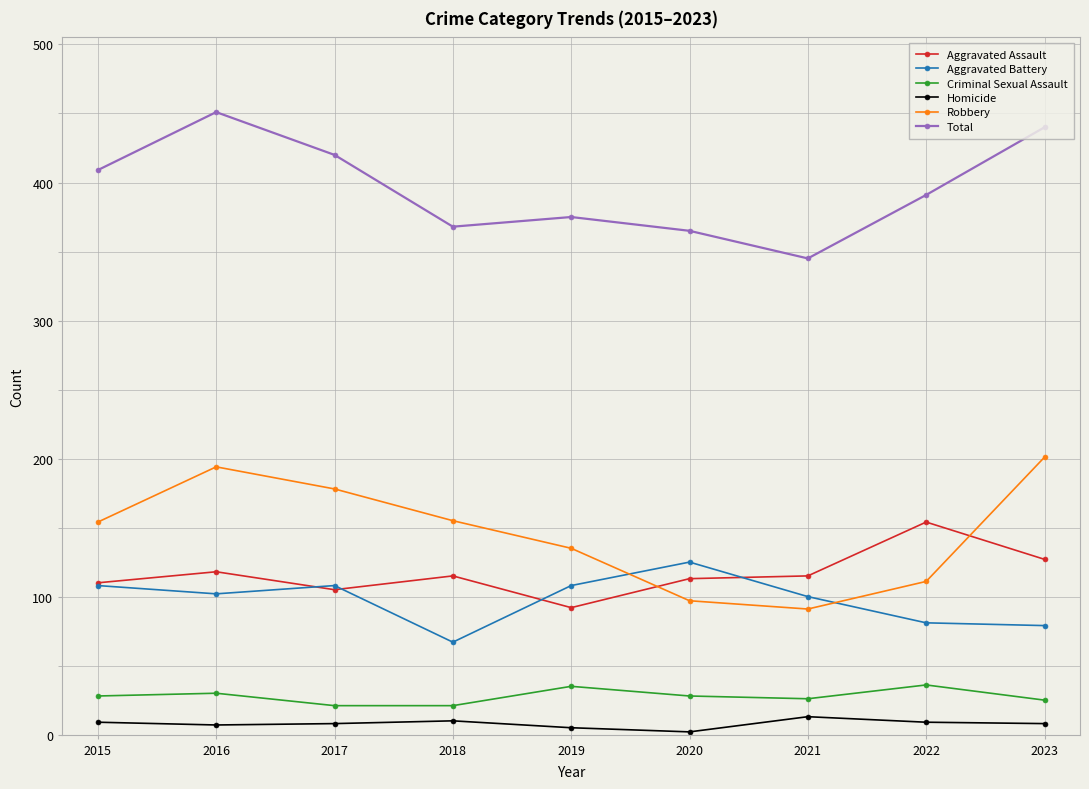

Read the Homicide value at 2015, to the nearest 10.

10